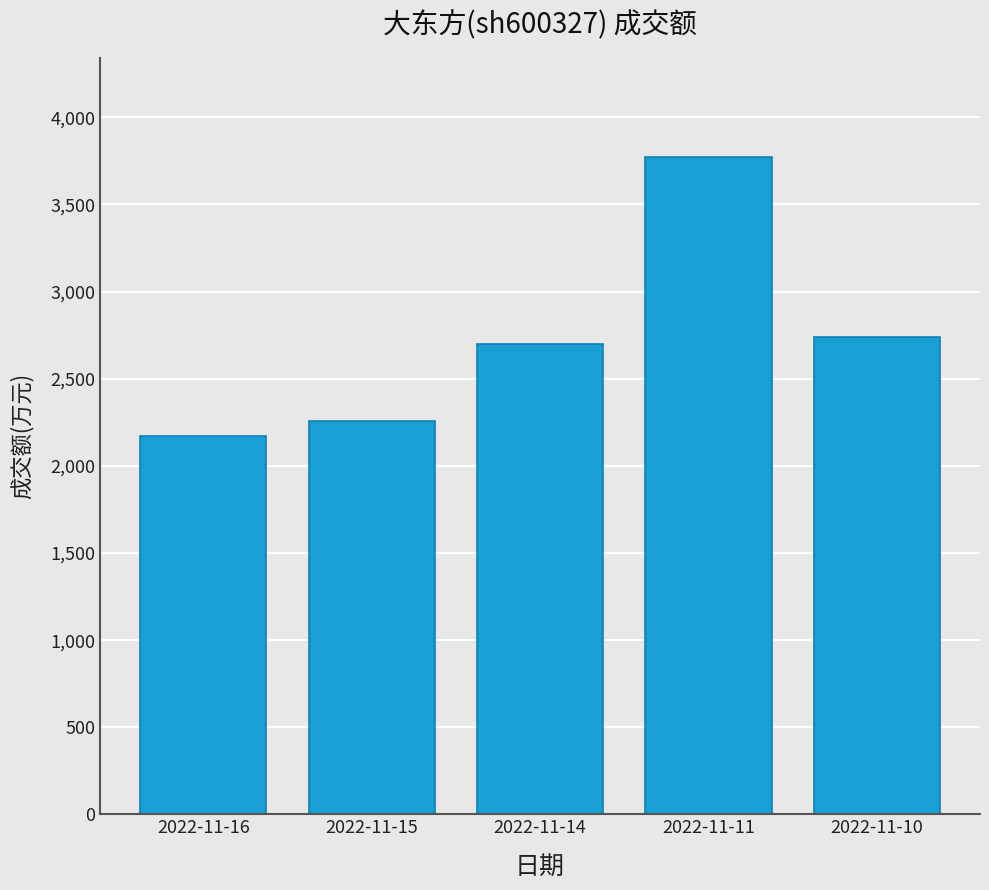

Read the value at 2022-11-16, to the nearest 50.

2150